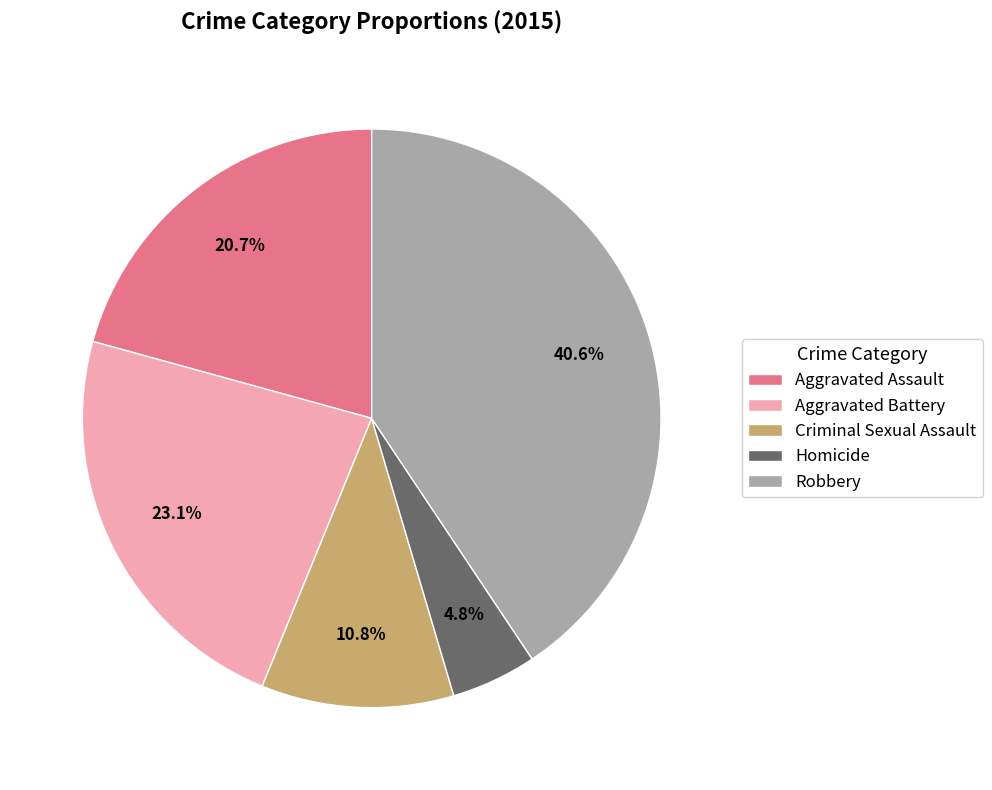

How many slices are in this pie chart?

5